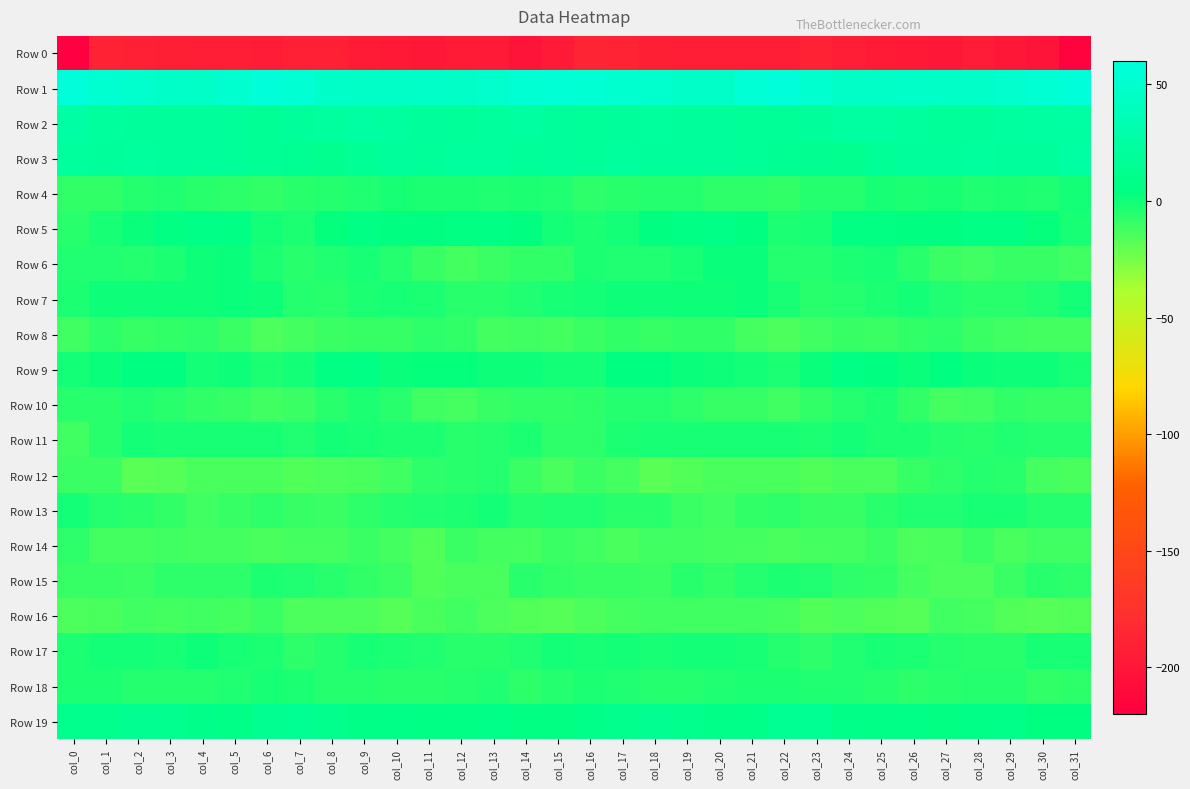

At which category is the sum across all series the highest?

col_17